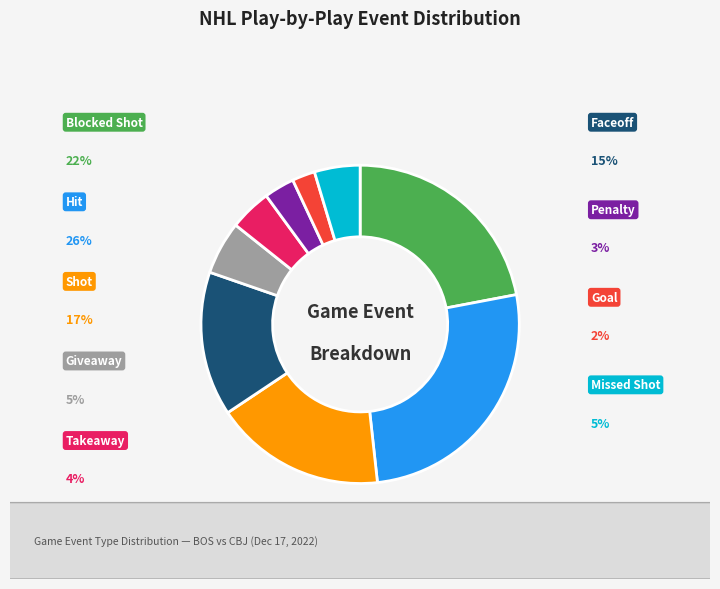

Is there any slice that represents more than half of the pie?

No